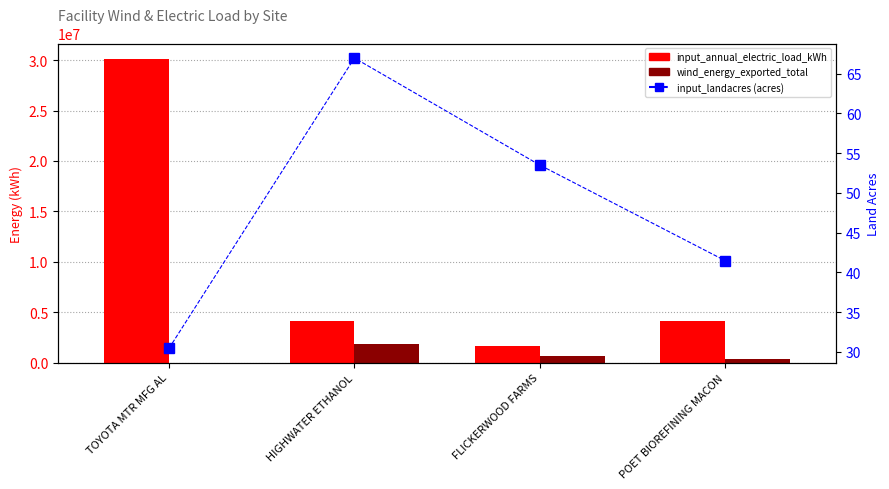

How many groups of bars are there?

4